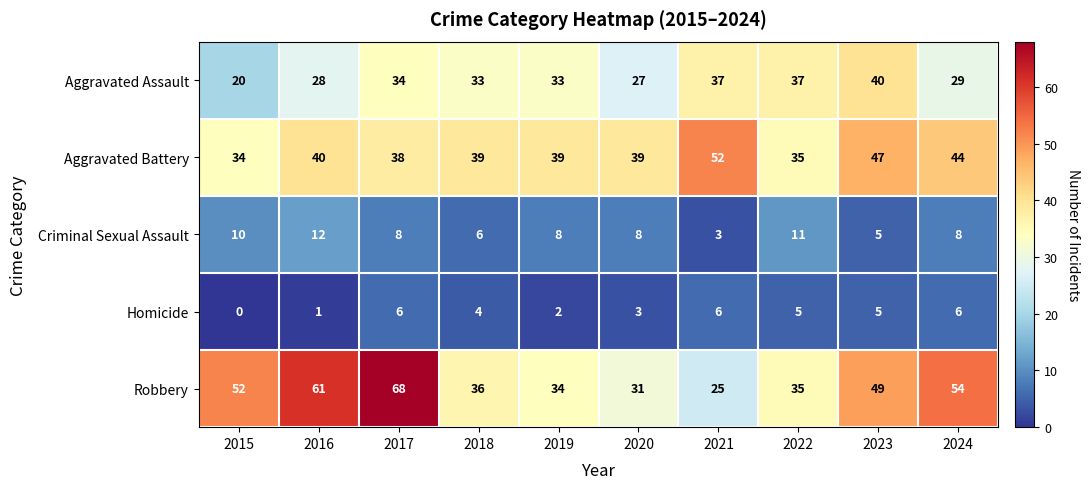

At how many categories does at least one series exceed 18?

10